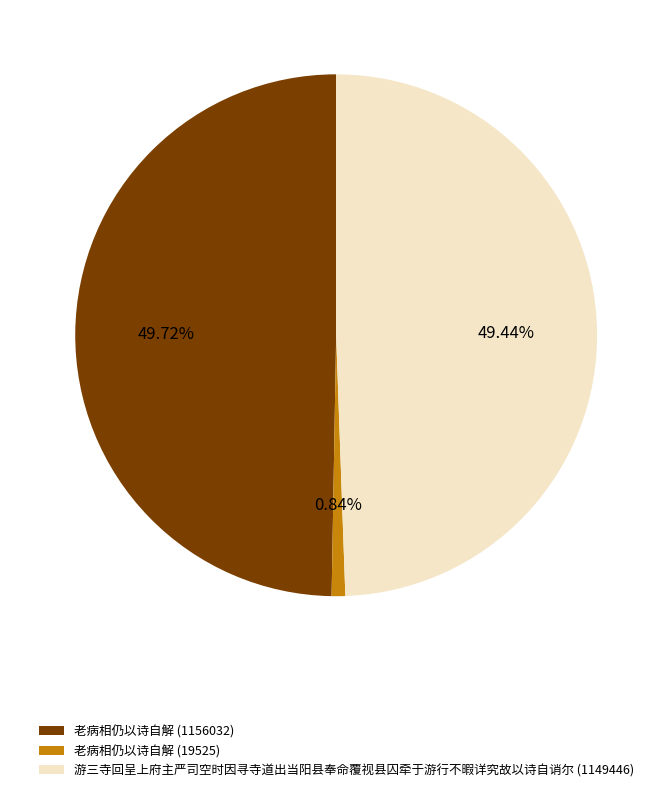

Is it true that 老病相仍以诗自解 (19525) is 11% of the pie?

False